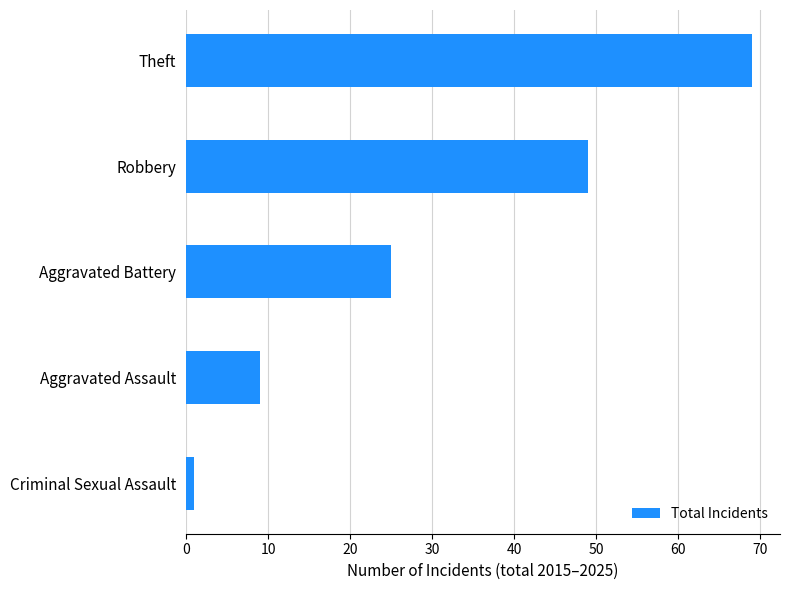

Is it true that the value at Aggravated Assault is 15?

False